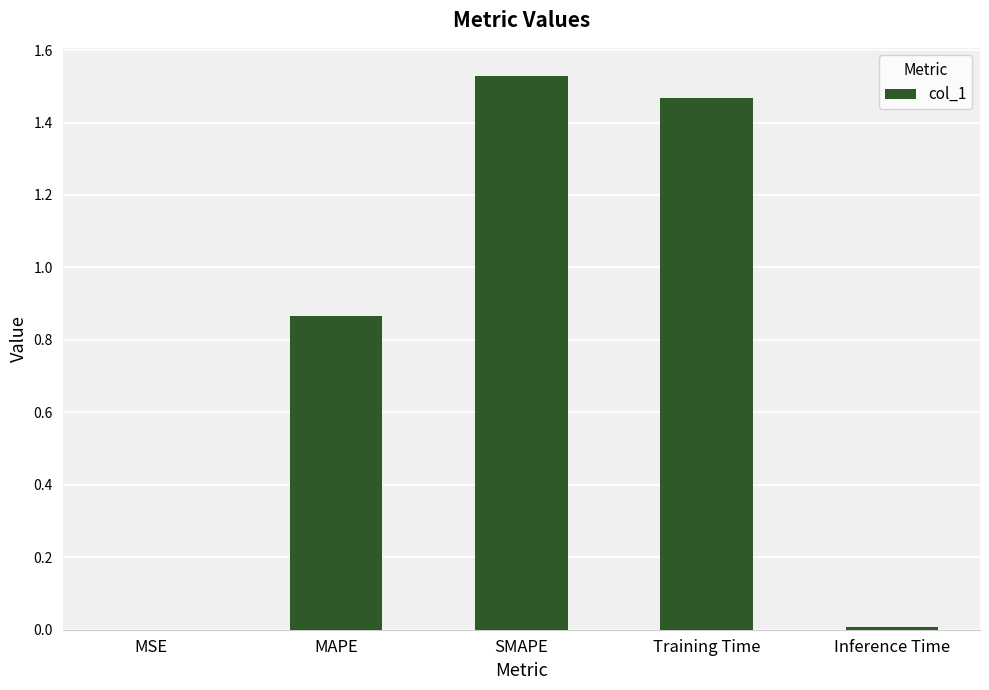

How many data points does each series have?

5